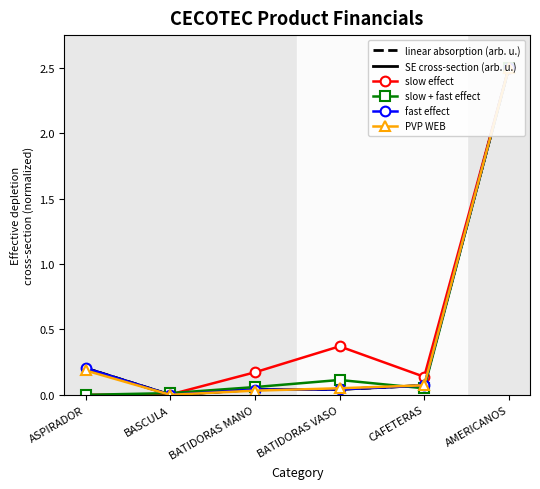

How many positive values does the linear absorption (arb. u.) series have?

5